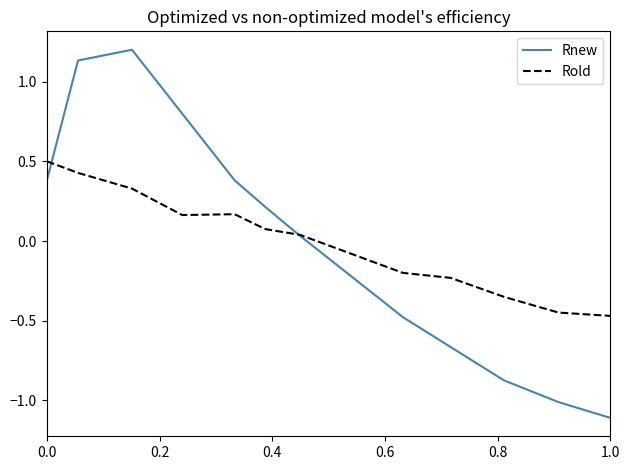

Which series has the widest spread of values?

Rnew